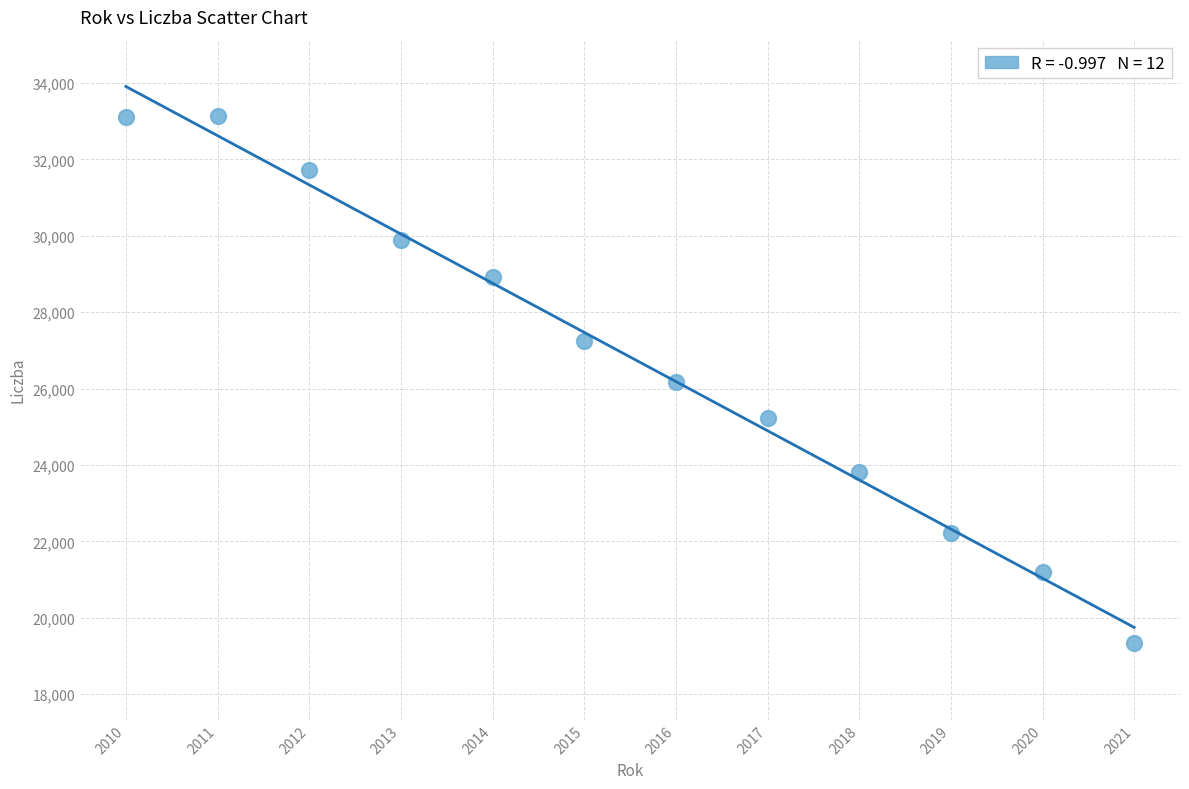

What is the average X value?

2016